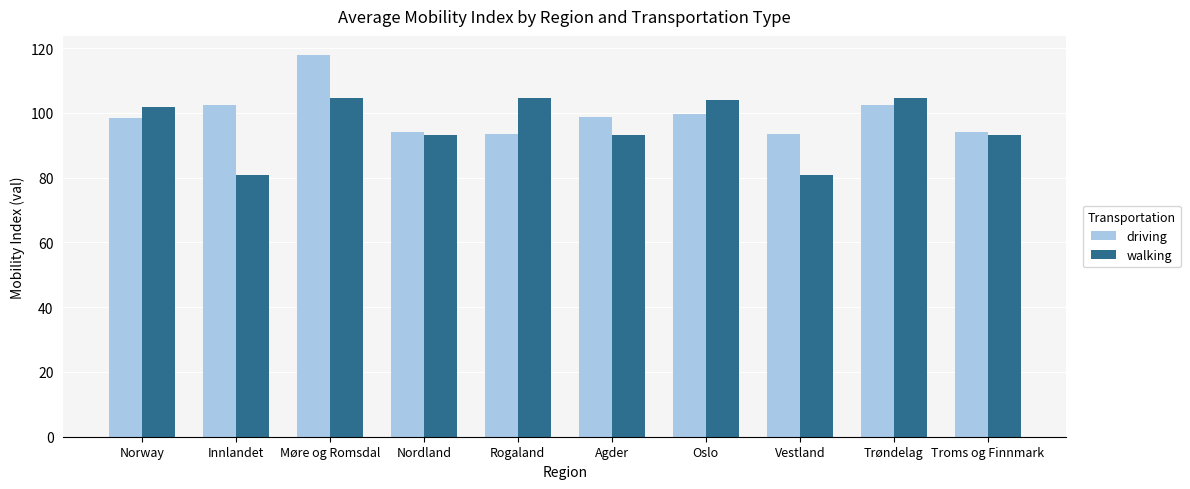

At Innlandet, list the series in order from smallest to largest.

walking, driving